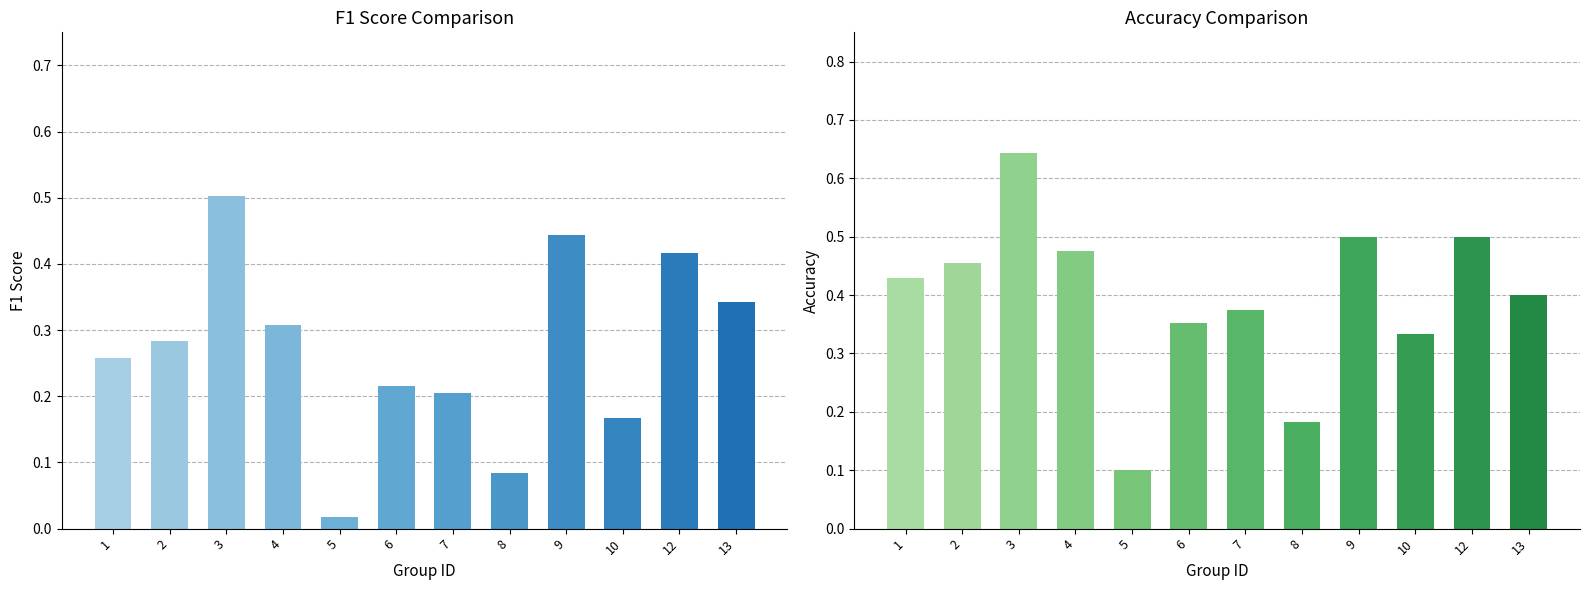

Reading right to left, transcribe all the data shown in this chart.

f1: 0.3	0.4	0.2	0.4	0.1	0.2	0.2	0.0	0.3	0.5	0.3	0.3
accuracy: 0.4	0.5	0.3	0.5	0.2	0.4	0.4	0.1	0.5	0.6	0.5	0.4